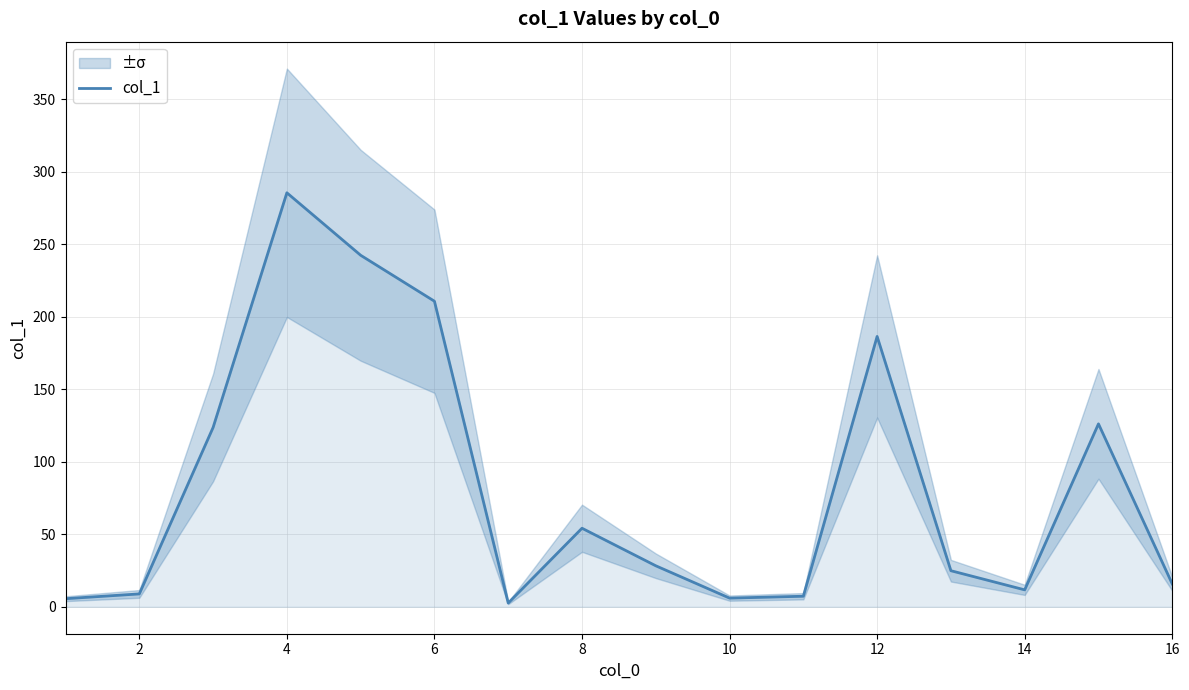

What is the highest value of the col_1 series?

285.6